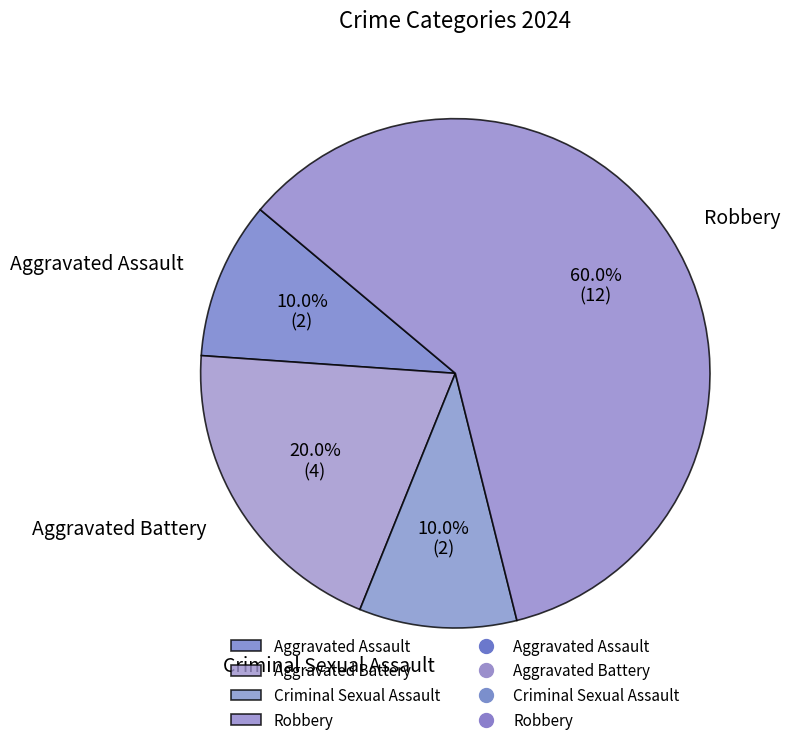

To the nearest percent, what portion does Aggravated Assault represent?

10%